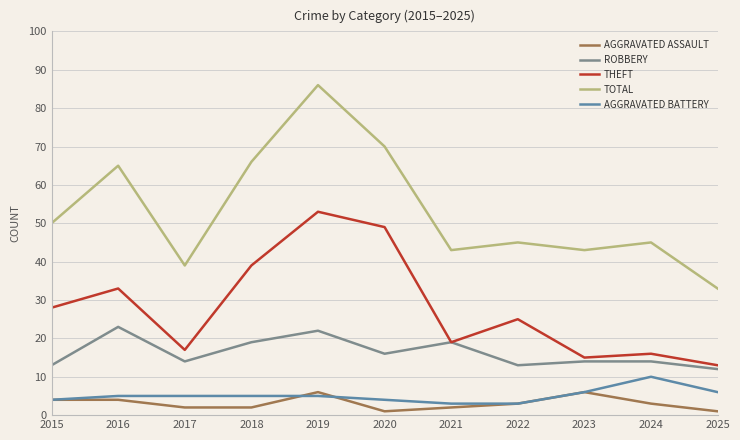

Which category has the highest value across all series?

2019